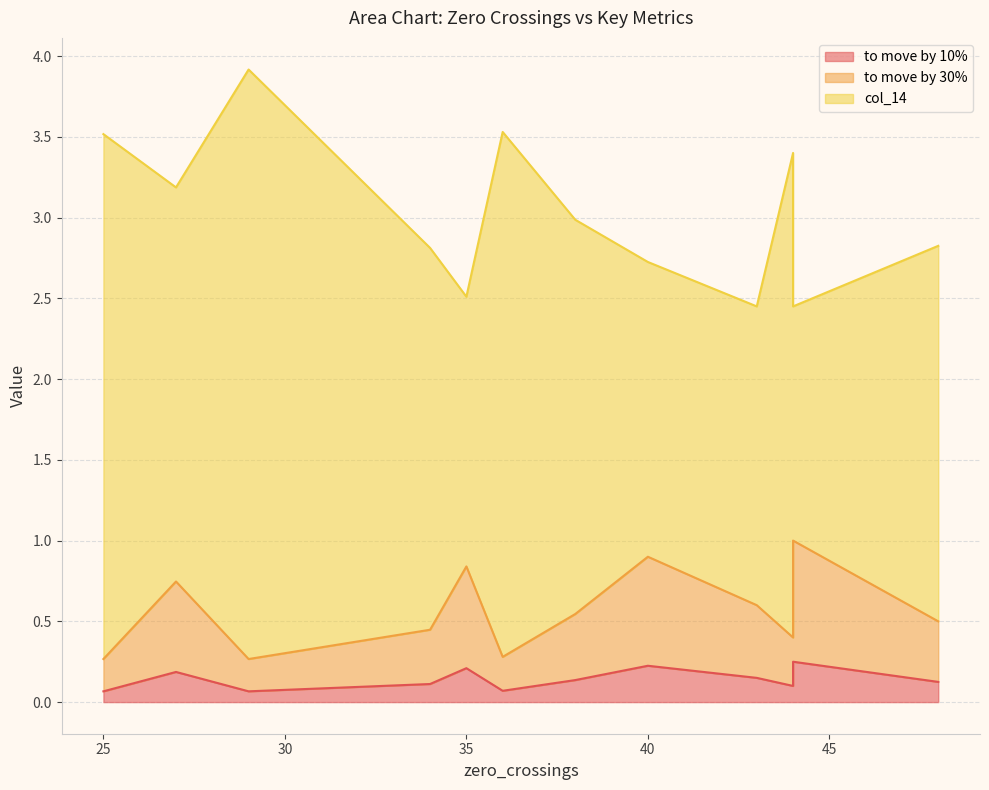

True or false: to move by 30% and to move by 10% intersect in this chart.

False